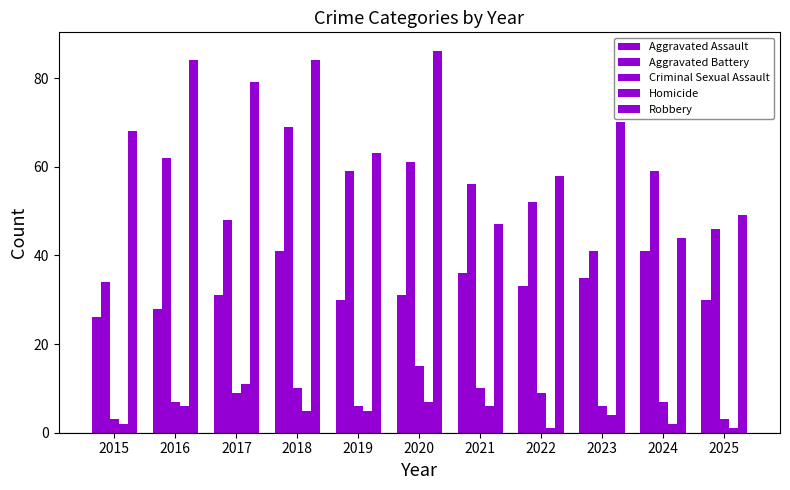

Read the Homicide value at 2024.

2